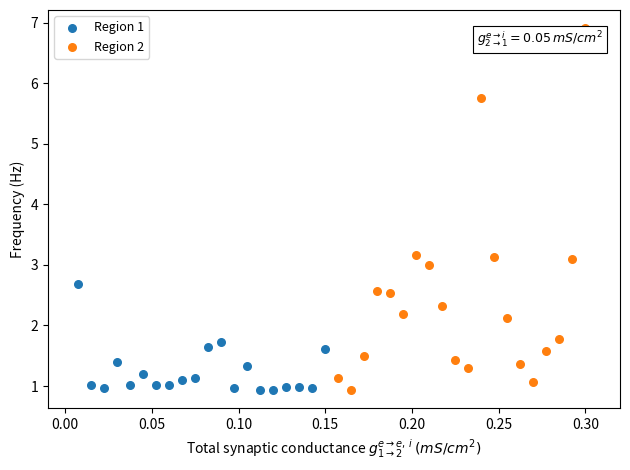

Which series reaches the maximum Y coordinate?

Region 2